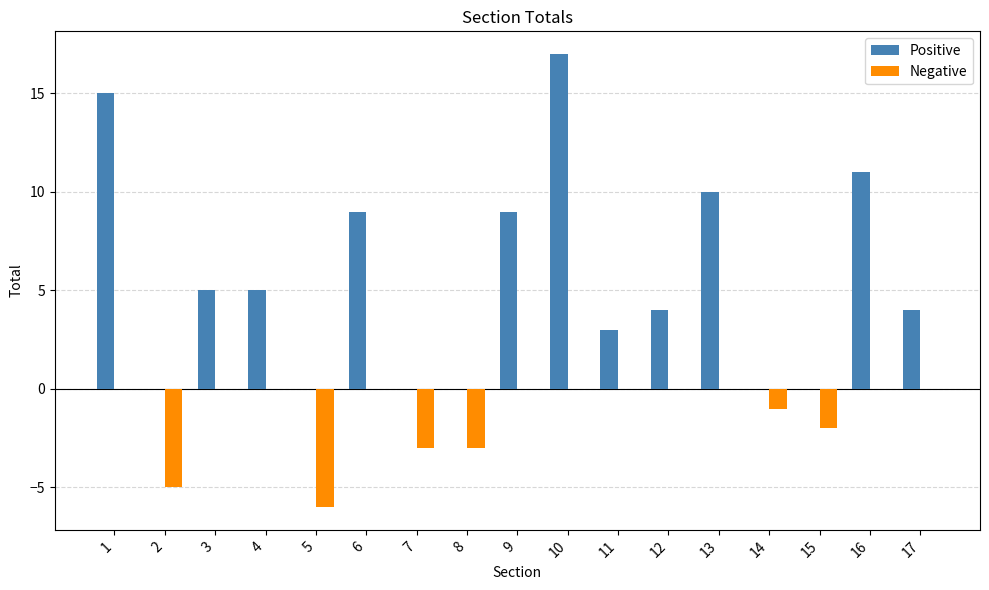

Which series changed the most between 8 and 12?

Positive